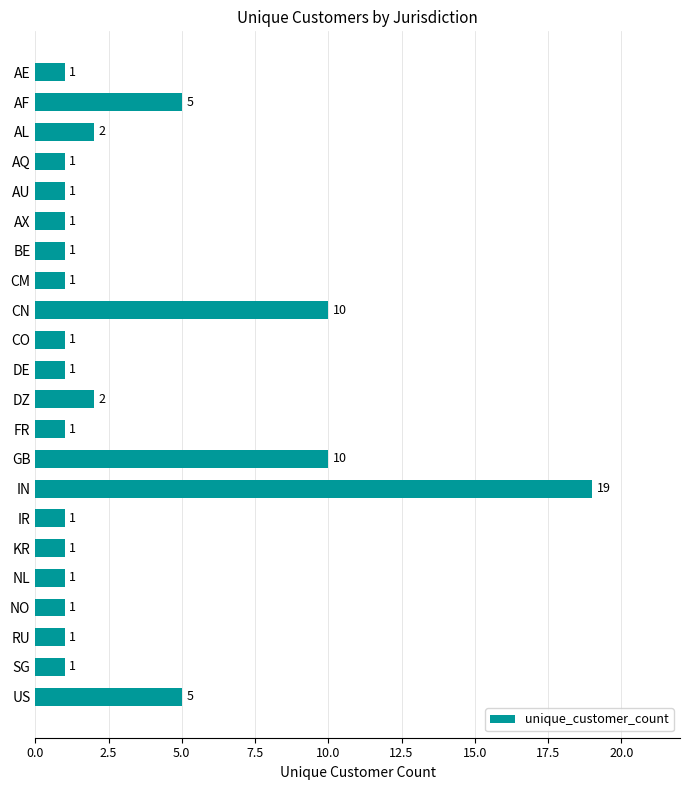

How many bars are there in total?

22